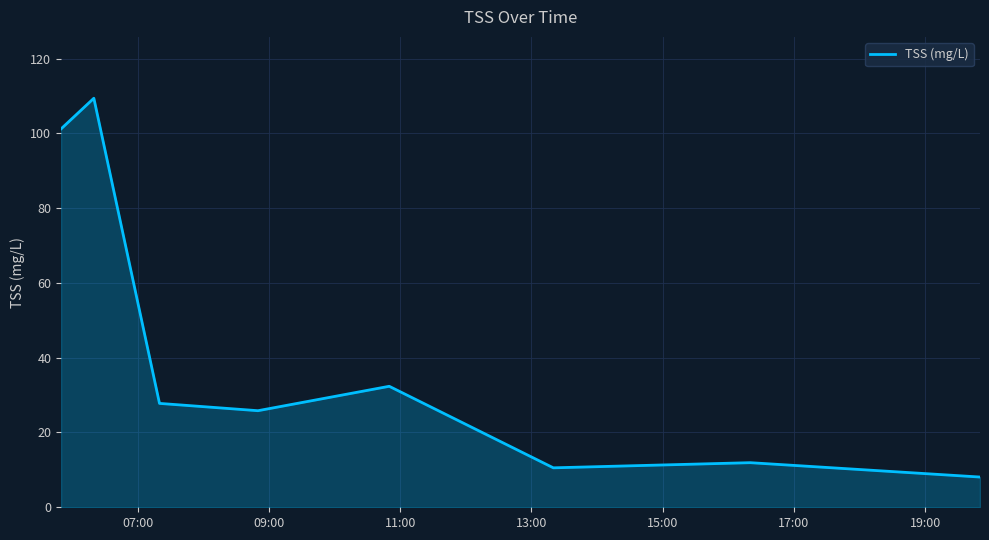

What is the sum of all values?

327.1